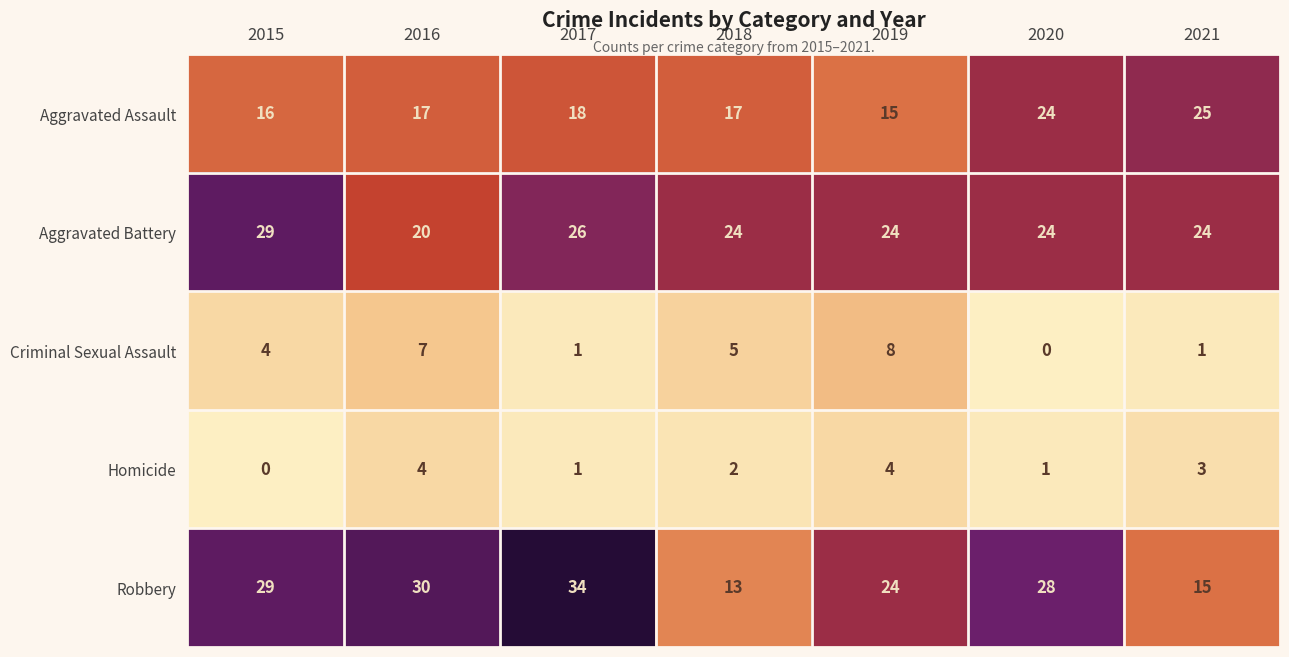

Is it true that Criminal Sexual Assault equals 1 at 2021?

True